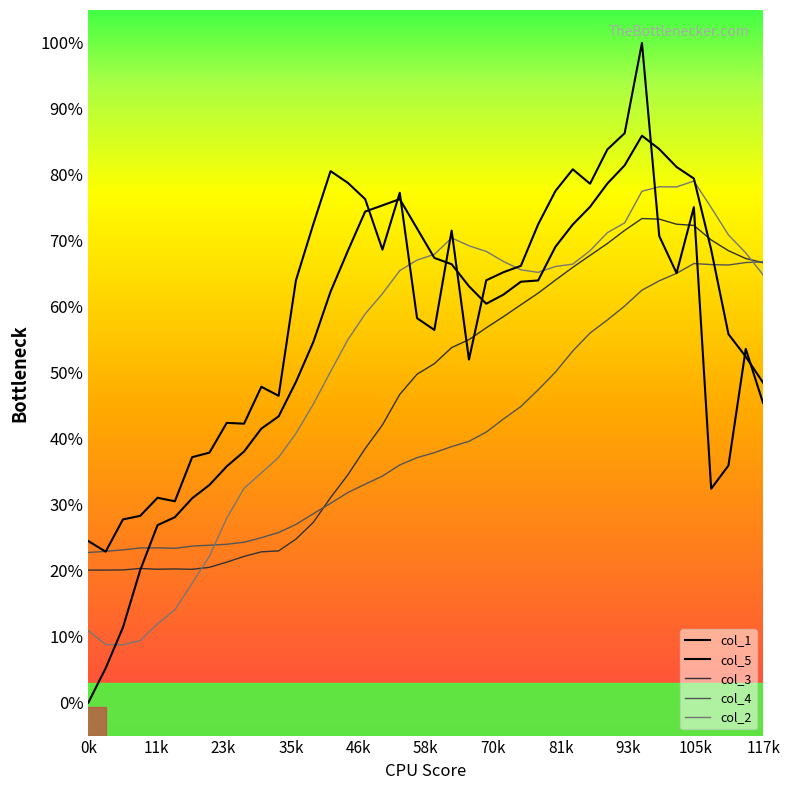

At how many categories does at least one series exceed 0?

40